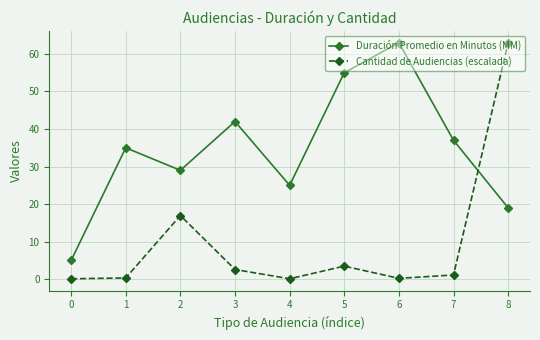

Which series changed the most between 2 and 6?

Duración Promedio en Minutos (MM)